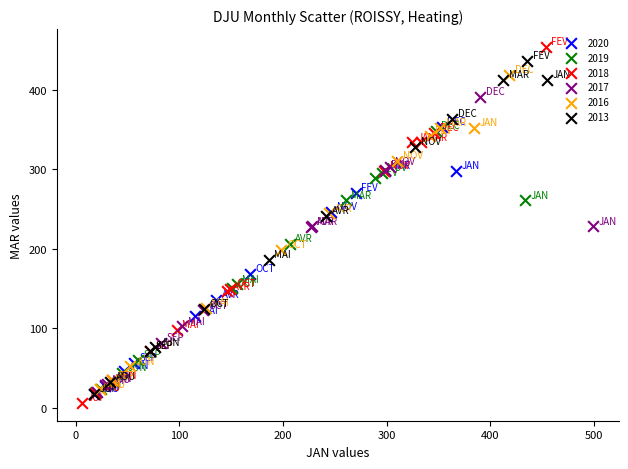

Which series has the largest Y range (max minus min)?

2018